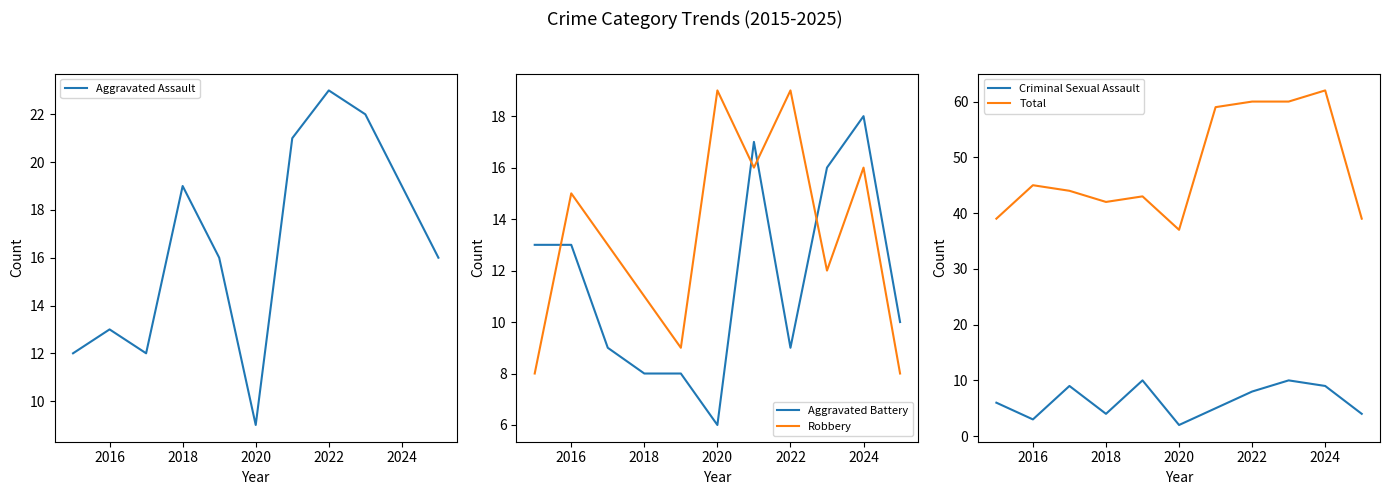

True or false: Total and Criminal Sexual Assault intersect in this chart.

False